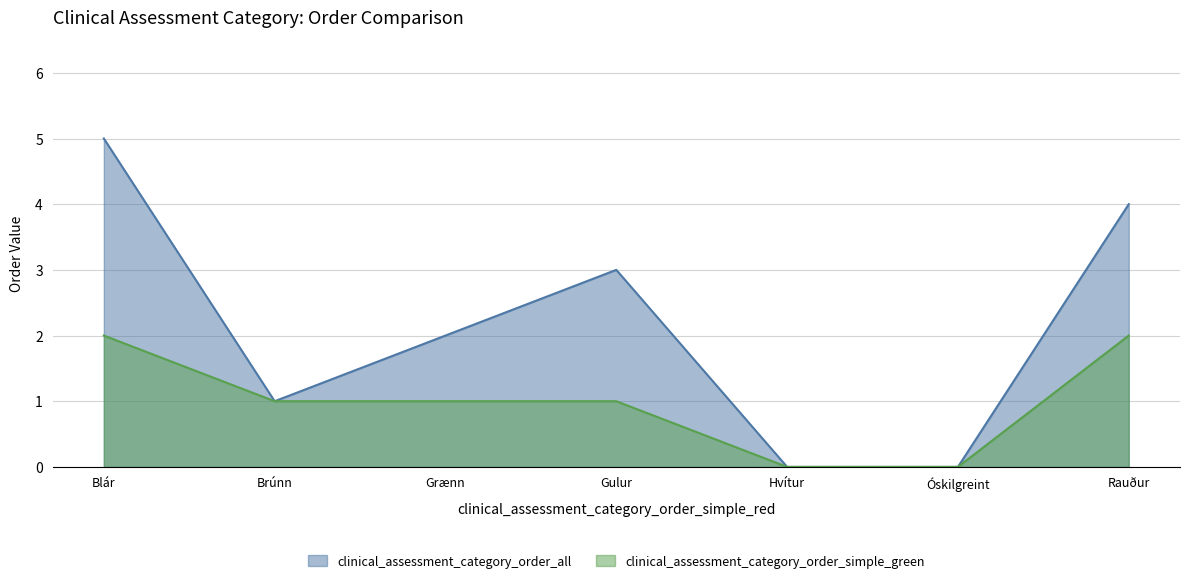

What is the total value across all series at Rauður?

6